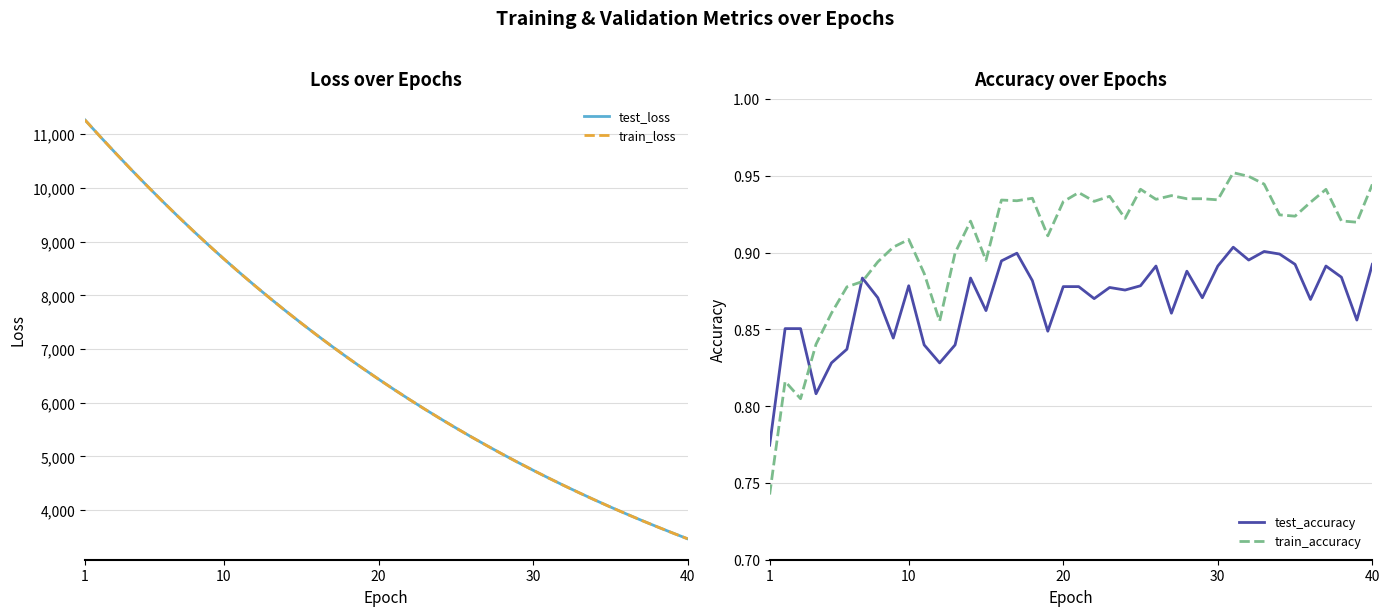

True or false: train_accuracy has more than 0 interior local peaks.

True